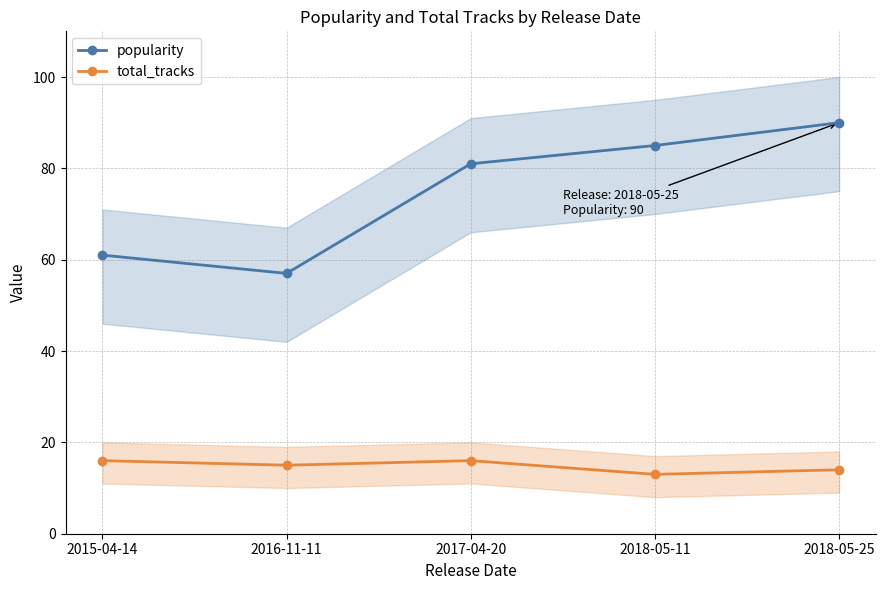

What is the sum of the popularity values at 2016-11-11 and 2015-04-14?

118